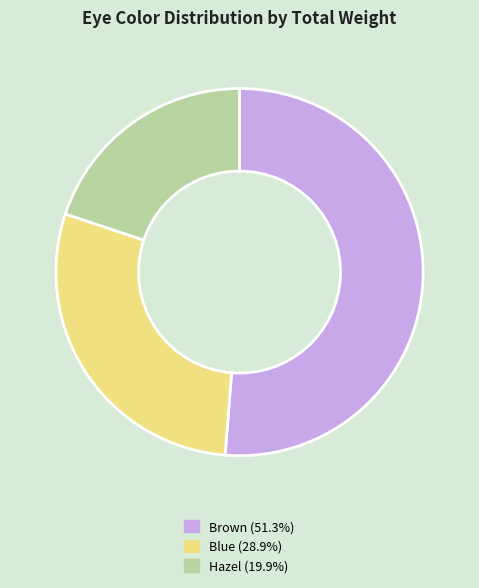

What is the ratio of the value at Brown to the value at Blue?

1.8